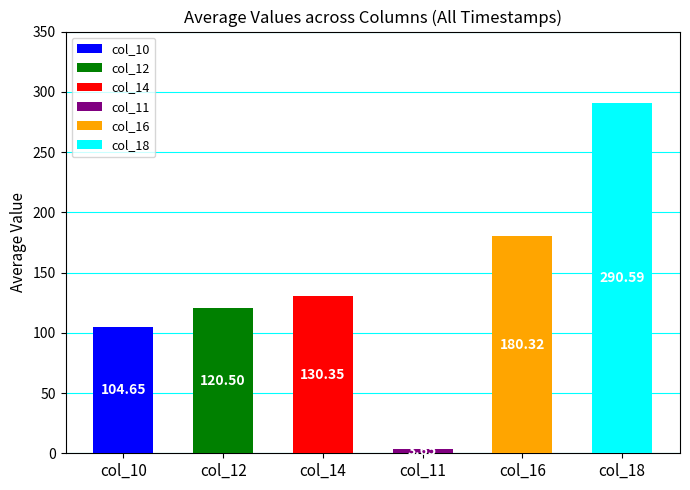

How many data points in col_12 are less than 7?

7